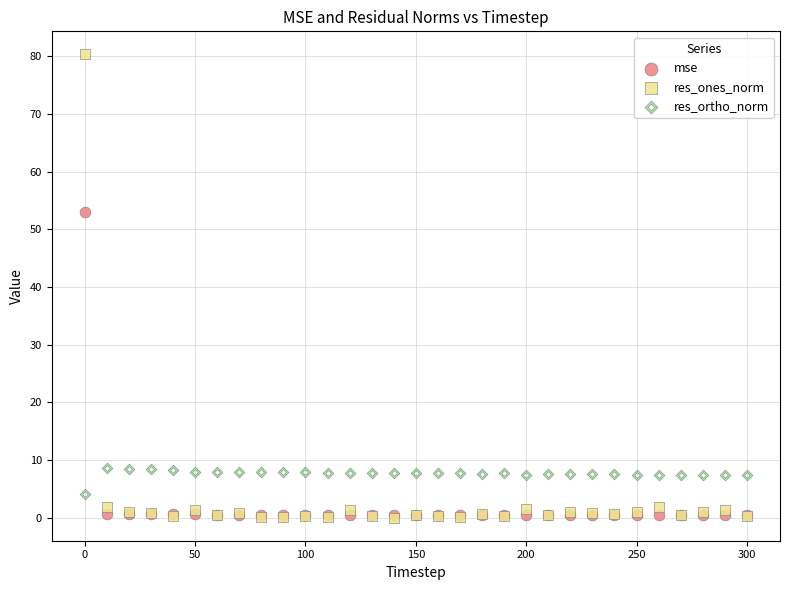

In the res_ones_norm series, what Y value is closest to 40?

1.9